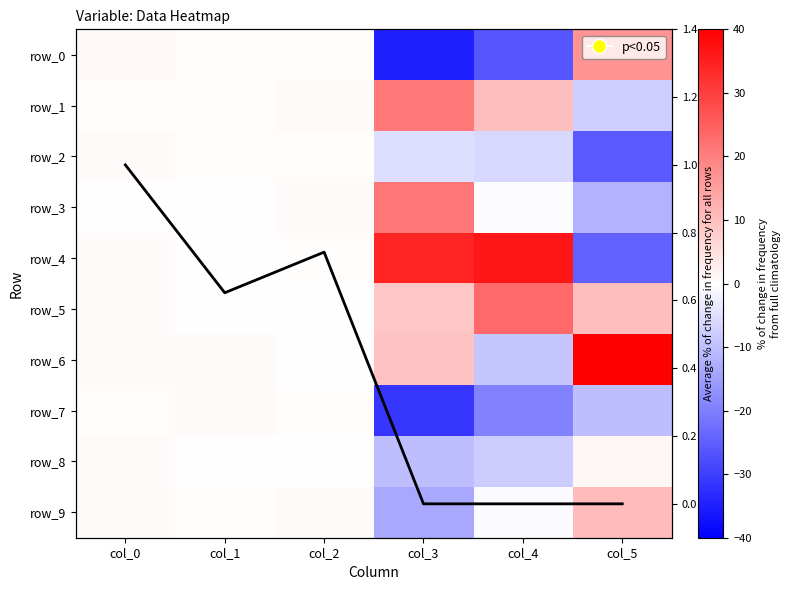

Reading left to right, list all the values displayed in this chart.

row_0: col_0=0.9	col_1=0.4	col_2=0.5	col_3=-35.0	col_4=-26.3	col_5=17.1
row_1: col_0=0.4	col_1=0.6	col_2=0.6	col_3=20.9	col_4=10.2	col_5=-7.7
row_2: col_0=0.7	col_1=0.5	col_2=0.4	col_3=-5.2	col_4=-6.2	col_5=-25.7
row_3: col_0=0.2	col_1=0.0	col_2=0.7	col_3=21.5	col_4=-0.5	col_5=-11.9
row_4: col_0=0.9	col_1=0.2	col_2=0.6	col_3=34.3	col_4=36.3	col_5=-24.6
row_5: col_0=0.7	col_1=0.1	col_2=0.1	col_3=9.0	col_4=23.4	col_5=10.1
row_6: col_0=0.6	col_1=0.7	col_2=0.2	col_3=9.5	col_4=-8.9	col_5=40.6
row_7: col_0=0.5	col_1=0.9	col_2=0.5	col_3=-31.3	col_4=-19.4	col_5=-10.1
row_8: col_0=0.8	col_1=0.3	col_2=0.2	col_3=-10.2	col_4=-8.0	col_5=1.3
row_9: col_0=0.7	col_1=0.4	col_2=0.9	col_3=-13.5	col_4=-0.6	col_5=10.9
Avg trend: col_0=1.0	col_1=0.6	col_2=0.7	col_3=0.0	col_4=0.0	col_5=0.0